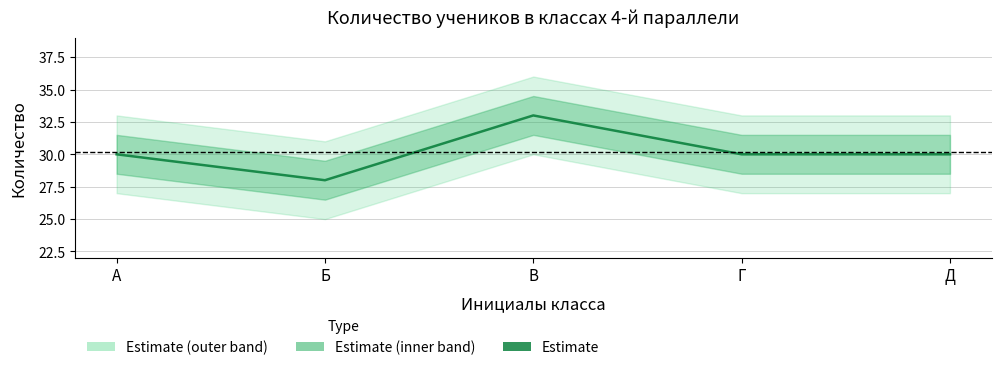

Rank the categories by value from highest to lowest.

В, А, Г, Д, Б